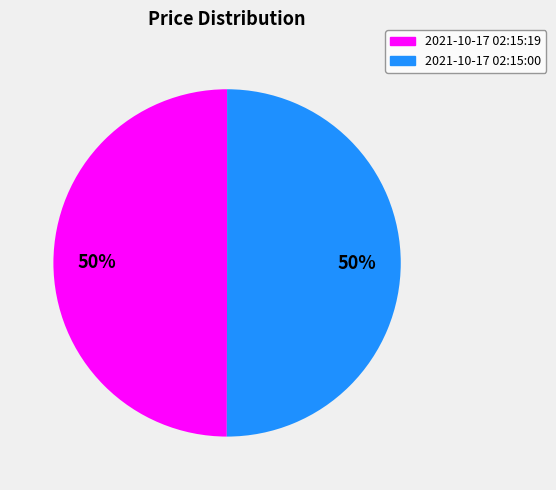

To the nearest percent, what percentage of the pie is 2021-10-17 02:15:19?

50%